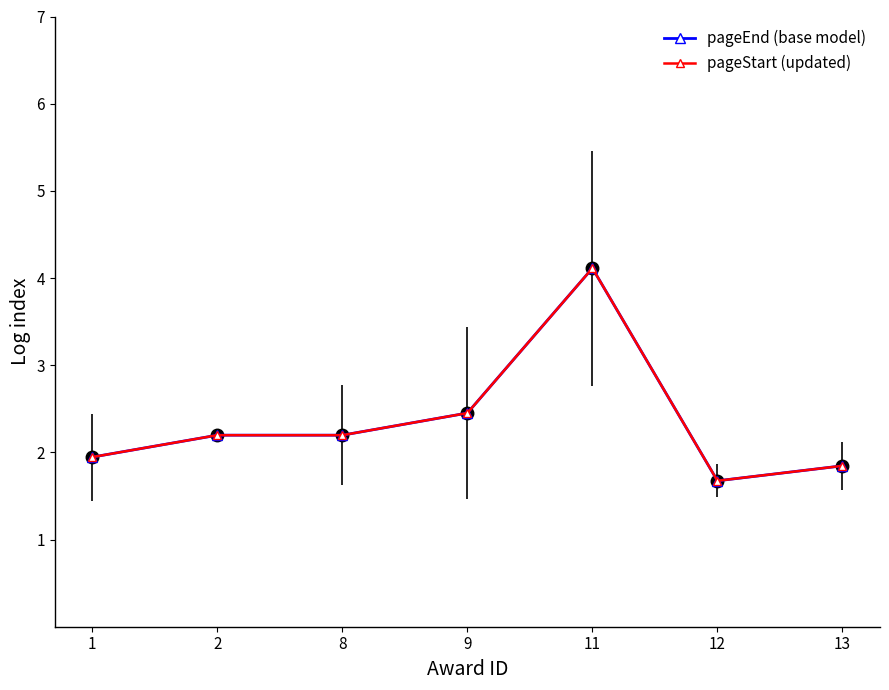

List the labels in order of pageEnd (base model) value, largest first.

11, 9, 2, 8, 1, 13, 12